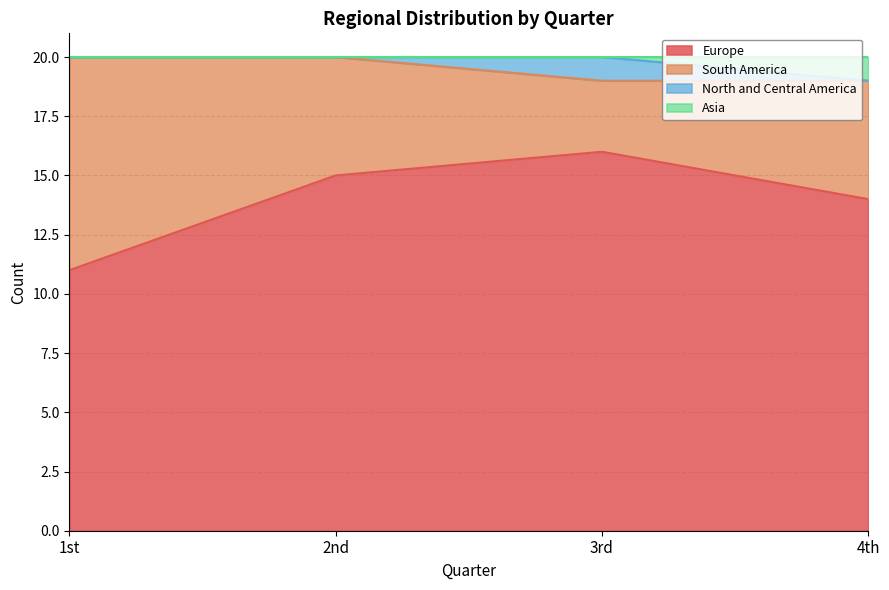

The Europe series shows 11 at 1st. True or false?

True